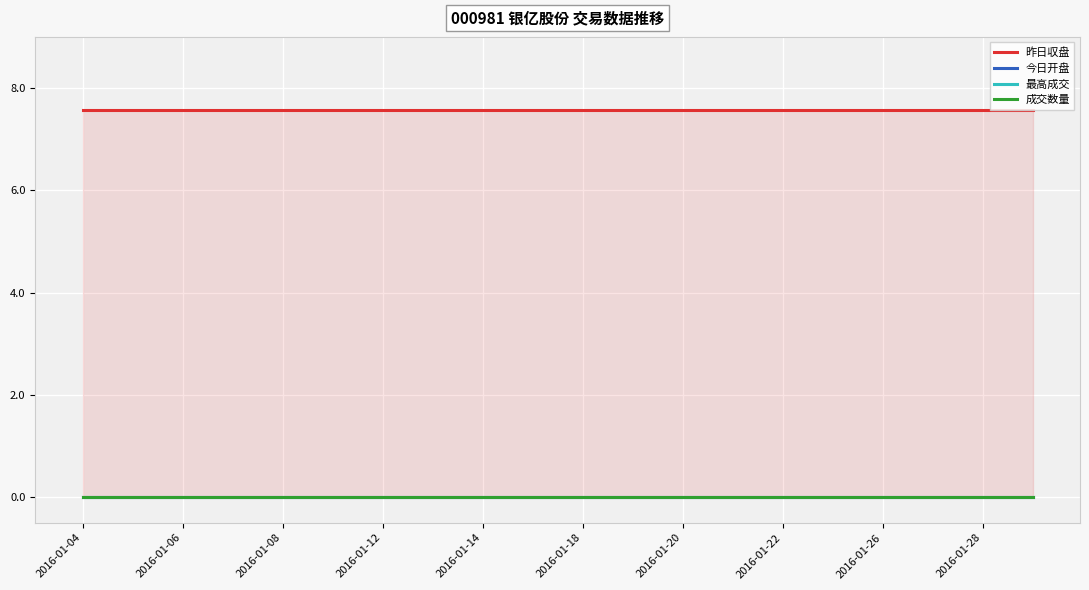

Reading left to right, extract all data points from this chart.

昨日収盘: 7.6	7.6	7.6	7.6	7.6	7.6	7.6	7.6	7.6	7.6	7.6	7.6	7.6	7.6	7.6	7.6	7.6	7.6	7.6	7.6
今日开盘: 0.0	0.0	0.0	0.0	0.0	0.0	0.0	0.0	0.0	0.0	0.0	0.0	0.0	0.0	0.0	0.0	0.0	0.0	0.0	0.0
最高成交: 0.0	0.0	0.0	0.0	0.0	0.0	0.0	0.0	0.0	0.0	0.0	0.0	0.0	0.0	0.0	0.0	0.0	0.0	0.0	0.0
成交数量: 0.0	0.0	0.0	0.0	0.0	0.0	0.0	0.0	0.0	0.0	0.0	0.0	0.0	0.0	0.0	0.0	0.0	0.0	0.0	0.0